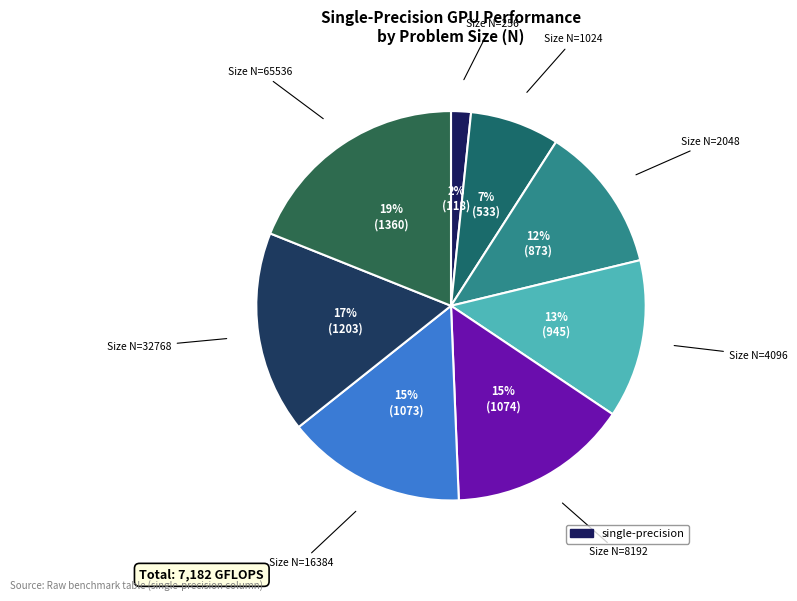

Which category has the smallest portion of the pie?

256